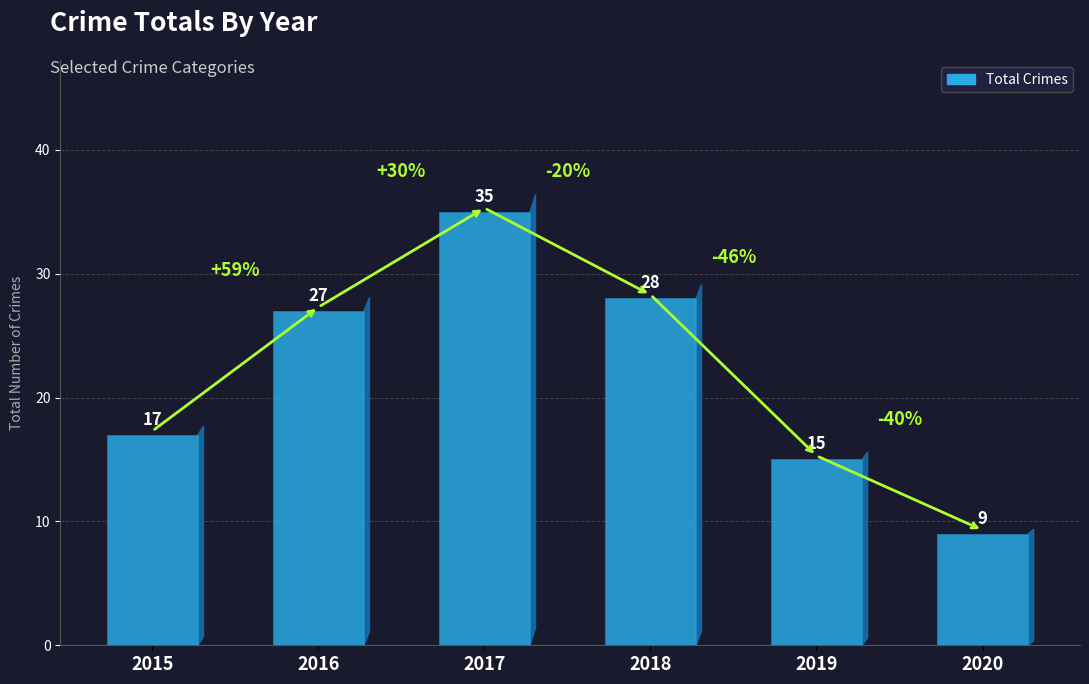

What is the ratio of the value at 2015 to the value at 2018?

0.6